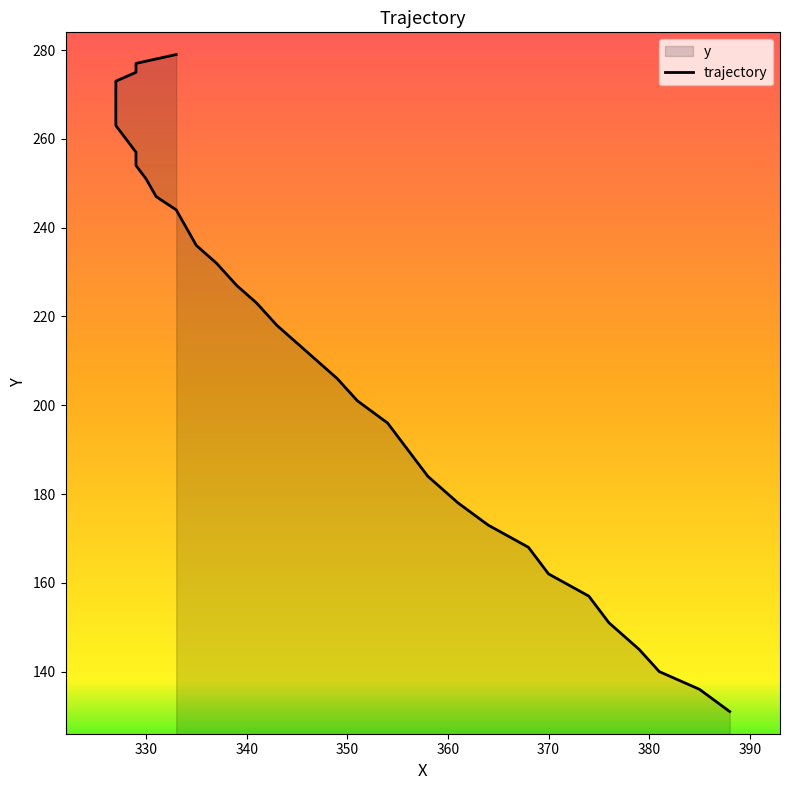

What is the difference between the second highest and minimum values?

147